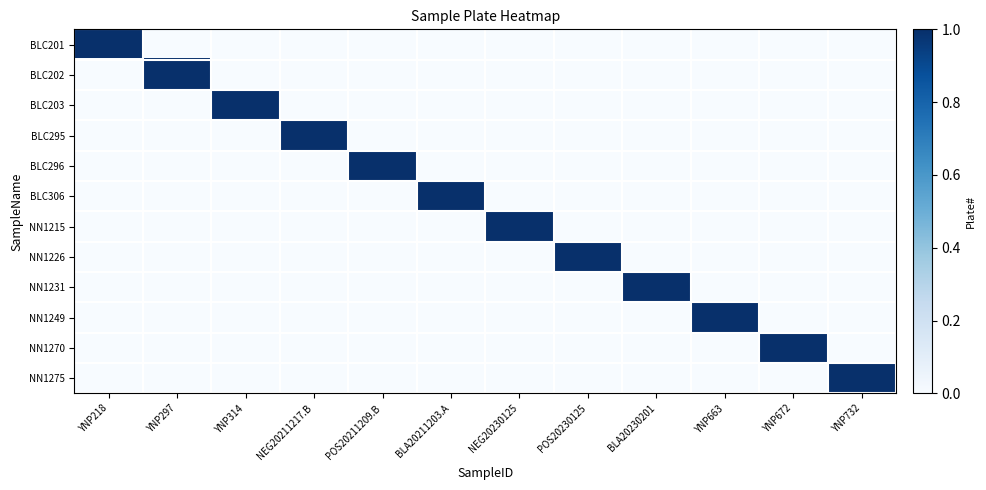

Reading left to right, what are all the values shown in this chart?

BLC201: YNP218=1	YNP297=0	YNP314=0	NEG20211217.B=0	POS20211209.B=0	BLA20211203.A=0	NEG20230125=0	POS20230125=0	BLA20230201=0	YNP663=0	YNP672=0	YNP732=0
BLC202: YNP218=0	YNP297=1	YNP314=0	NEG20211217.B=0	POS20211209.B=0	BLA20211203.A=0	NEG20230125=0	POS20230125=0	BLA20230201=0	YNP663=0	YNP672=0	YNP732=0
BLC203: YNP218=0	YNP297=0	YNP314=1	NEG20211217.B=0	POS20211209.B=0	BLA20211203.A=0	NEG20230125=0	POS20230125=0	BLA20230201=0	YNP663=0	YNP672=0	YNP732=0
BLC295: YNP218=0	YNP297=0	YNP314=0	NEG20211217.B=1	POS20211209.B=0	BLA20211203.A=0	NEG20230125=0	POS20230125=0	BLA20230201=0	YNP663=0	YNP672=0	YNP732=0
BLC296: YNP218=0	YNP297=0	YNP314=0	NEG20211217.B=0	POS20211209.B=1	BLA20211203.A=0	NEG20230125=0	POS20230125=0	BLA20230201=0	YNP663=0	YNP672=0	YNP732=0
BLC306: YNP218=0	YNP297=0	YNP314=0	NEG20211217.B=0	POS20211209.B=0	BLA20211203.A=1	NEG20230125=0	POS20230125=0	BLA20230201=0	YNP663=0	YNP672=0	YNP732=0
NN1215: YNP218=0	YNP297=0	YNP314=0	NEG20211217.B=0	POS20211209.B=0	BLA20211203.A=0	NEG20230125=1	POS20230125=0	BLA20230201=0	YNP663=0	YNP672=0	YNP732=0
NN1226: YNP218=0	YNP297=0	YNP314=0	NEG20211217.B=0	POS20211209.B=0	BLA20211203.A=0	NEG20230125=0	POS20230125=1	BLA20230201=0	YNP663=0	YNP672=0	YNP732=0
NN1231: YNP218=0	YNP297=0	YNP314=0	NEG20211217.B=0	POS20211209.B=0	BLA20211203.A=0	NEG20230125=0	POS20230125=0	BLA20230201=1	YNP663=0	YNP672=0	YNP732=0
NN1249: YNP218=0	YNP297=0	YNP314=0	NEG20211217.B=0	POS20211209.B=0	BLA20211203.A=0	NEG20230125=0	POS20230125=0	BLA20230201=0	YNP663=1	YNP672=0	YNP732=0
NN1270: YNP218=0	YNP297=0	YNP314=0	NEG20211217.B=0	POS20211209.B=0	BLA20211203.A=0	NEG20230125=0	POS20230125=0	BLA20230201=0	YNP663=0	YNP672=1	YNP732=0
NN1275: YNP218=0	YNP297=0	YNP314=0	NEG20211217.B=0	POS20211209.B=0	BLA20211203.A=0	NEG20230125=0	POS20230125=0	BLA20230201=0	YNP663=0	YNP672=0	YNP732=1